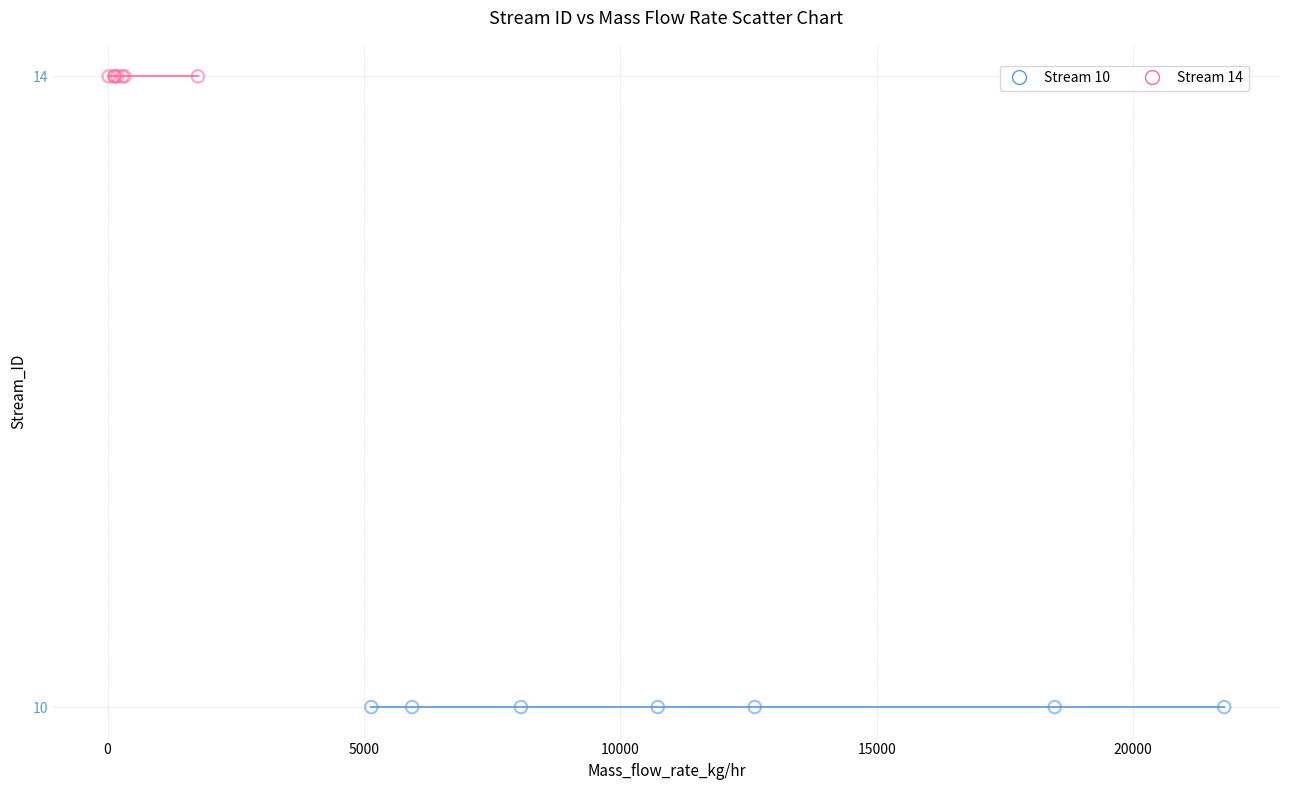

Which series reaches the maximum Y coordinate?

Stream 14